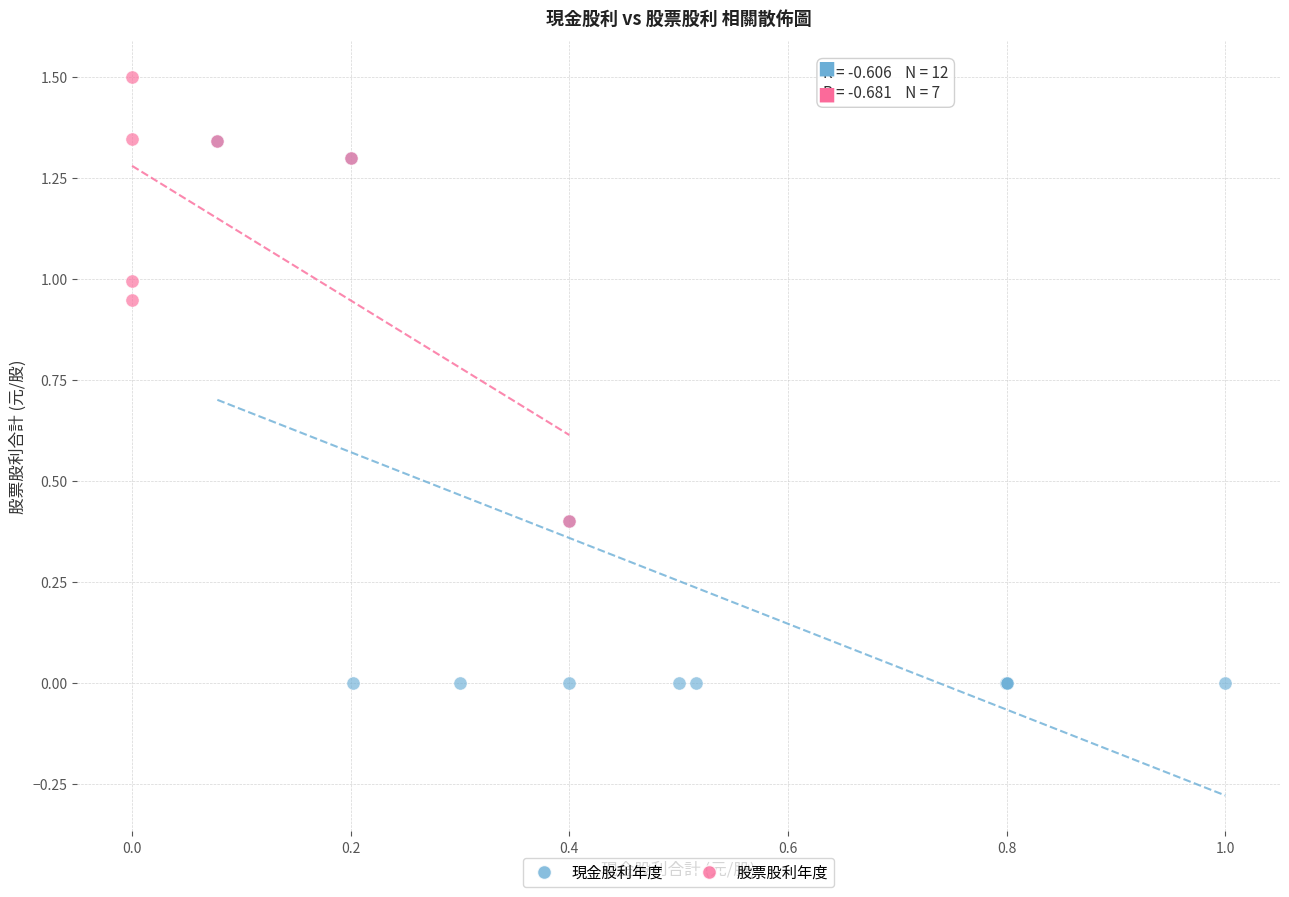

Which series has the largest Y range (max minus min)?

現金股利年度